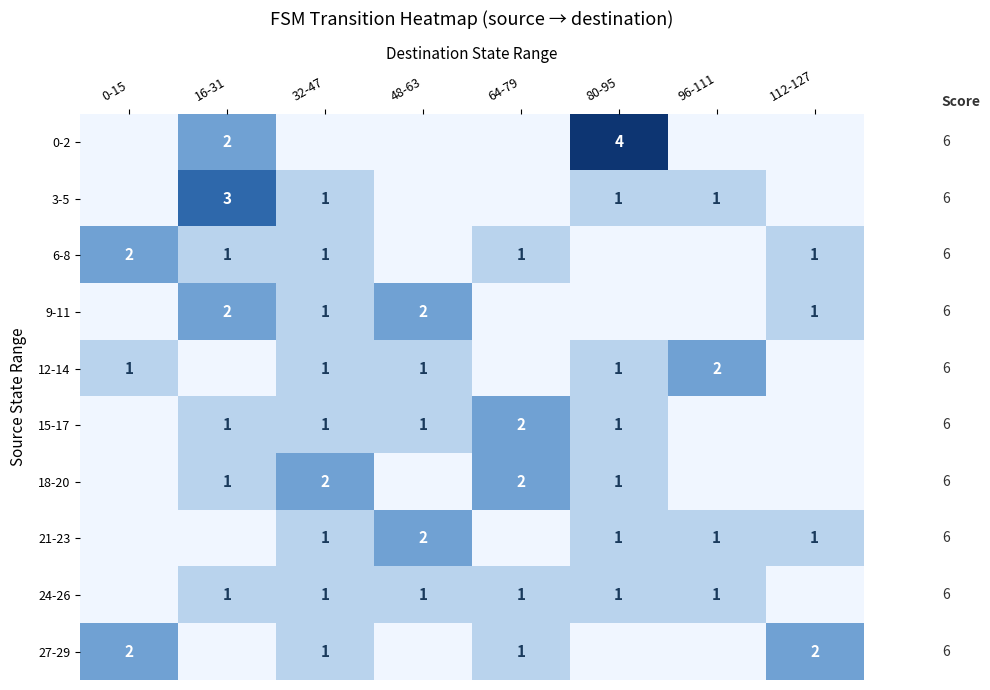

Which label corresponds to the smallest value in the chart?

0-15